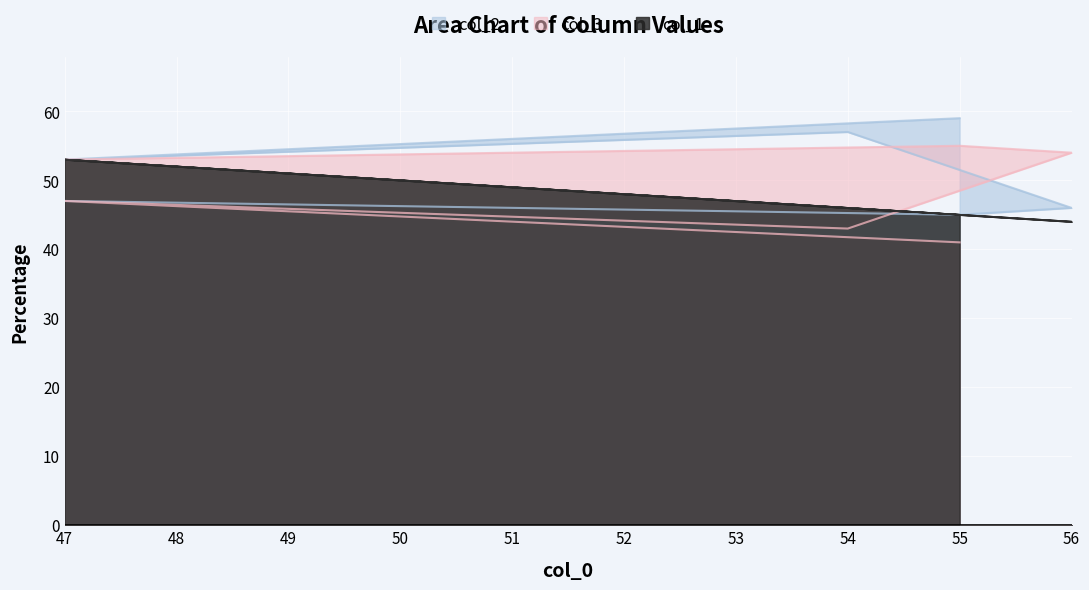

Which series ends up on top after the final intersection of col_2 and col_3?

col_3